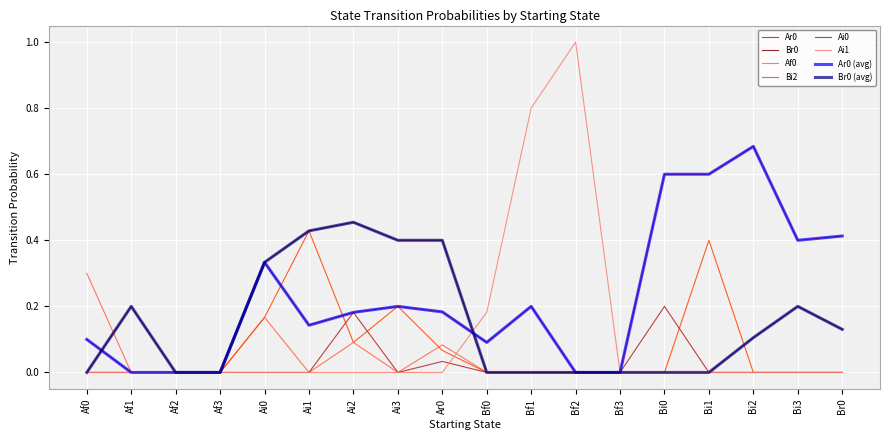

Is this an area chart (filled region under the line)?

No